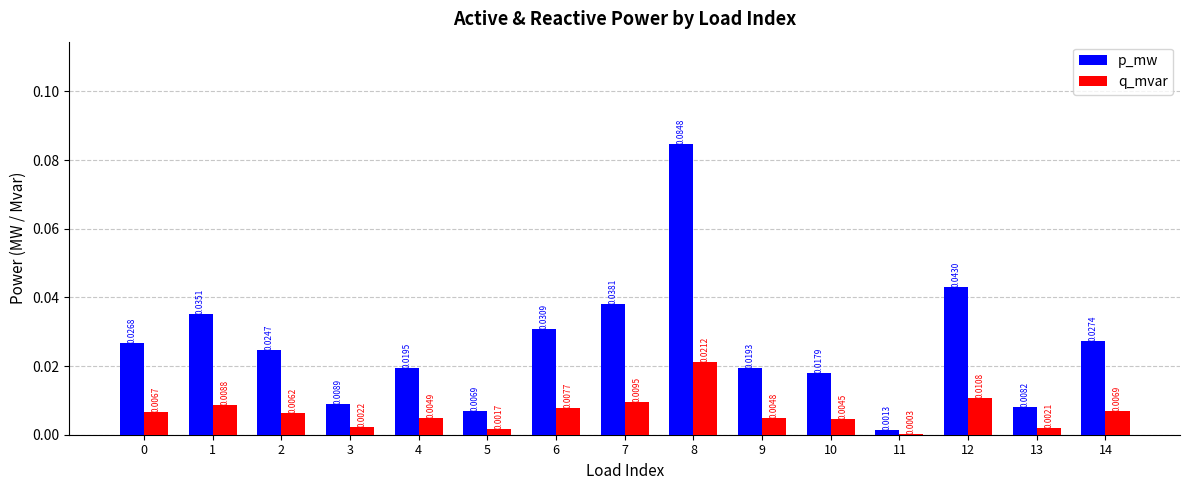

Which series changed the most between 3 and 13?

p_mw